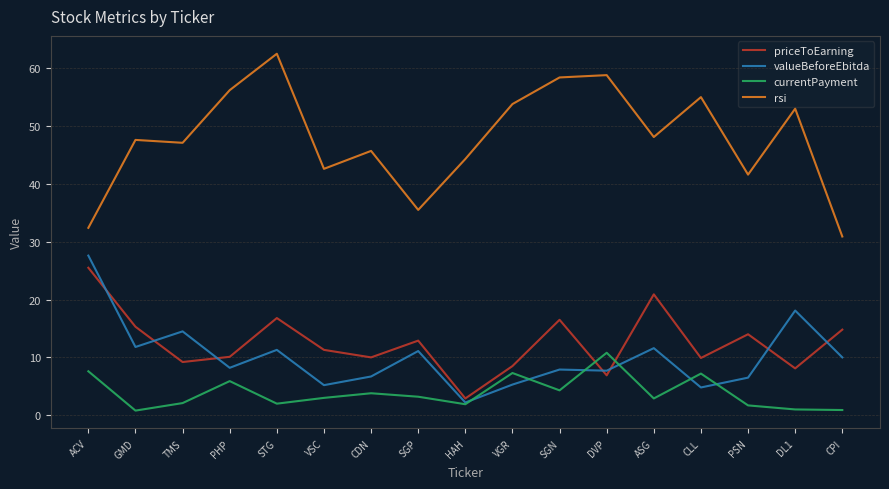

In priceToEarning, how many points are higher than both neighbors (excluding endpoints)?

5